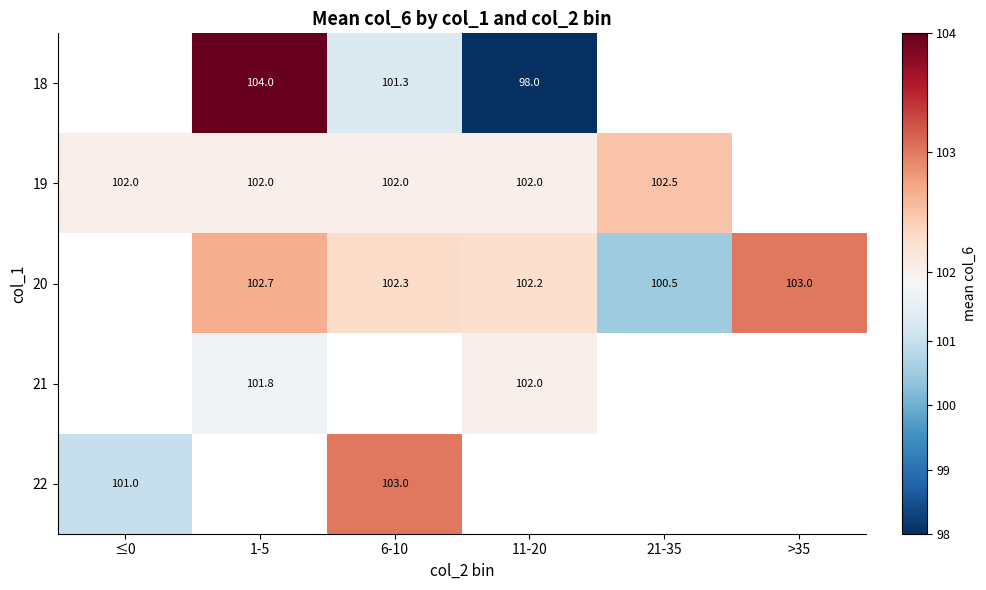

The value of 20 at 6-10 is 29.5. True or false?

False